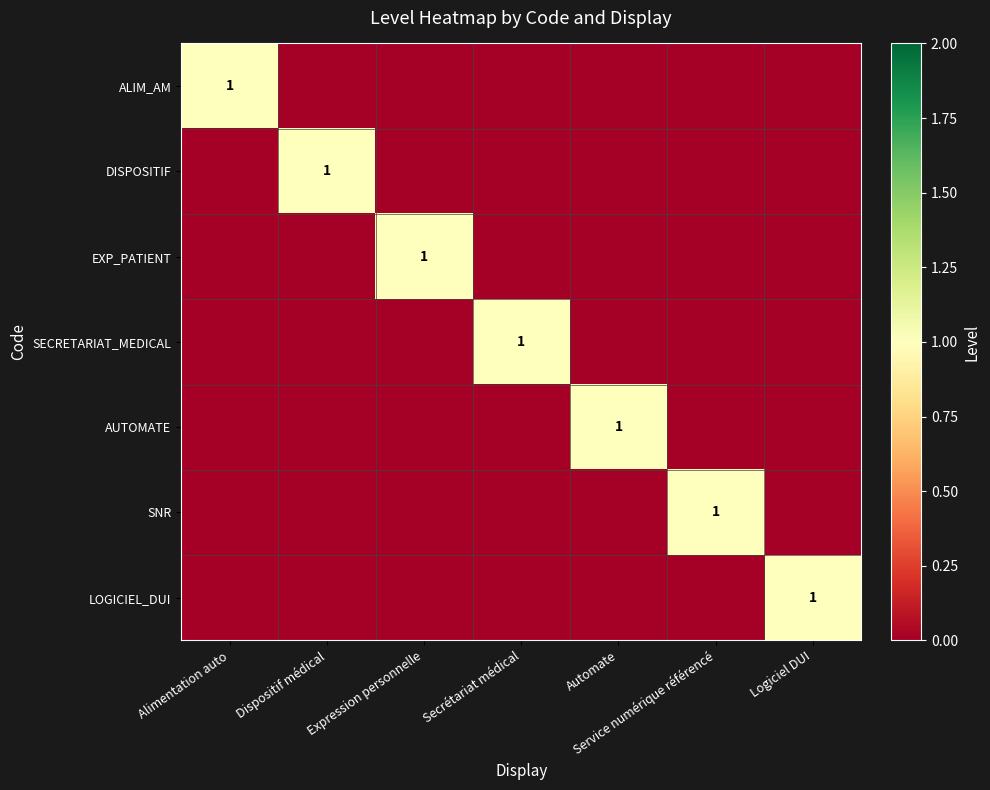

What is the sum of all AUTOMATE values?

1